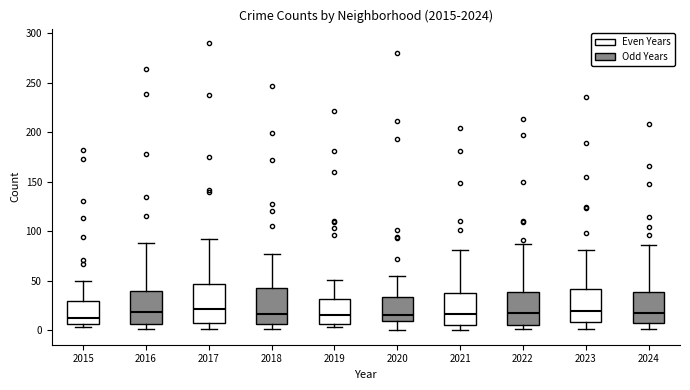

Where is the upper edge of the box at x = 2015 on the y-axis? The values are not printed on the chart, so give them approximately, as read against the axis.

30